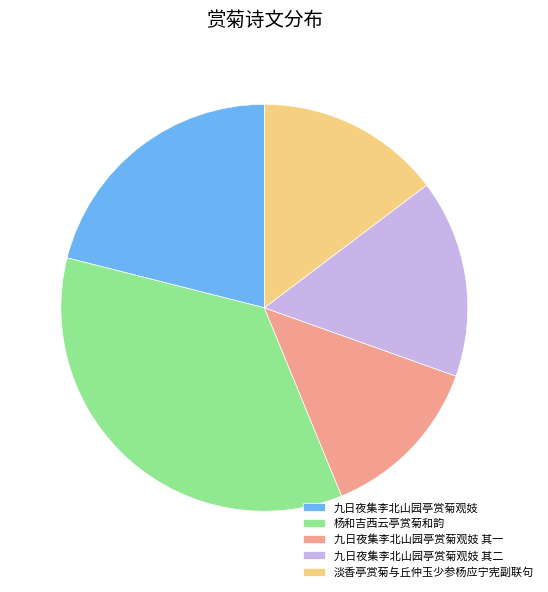

Is it true that 九日夜集李北山园亭赏菊观妓 其二 is 30% of the pie?

False